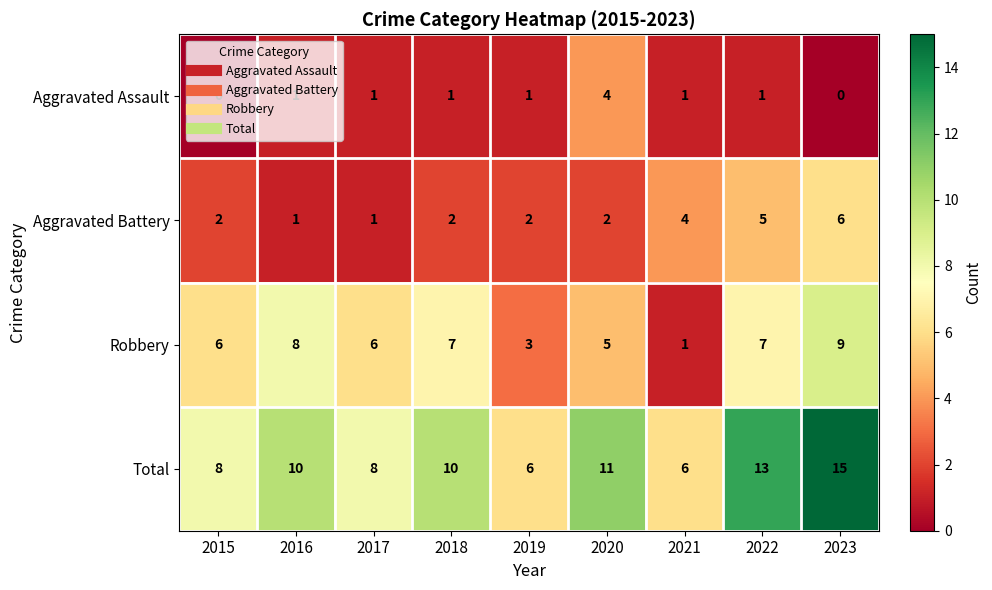

Rank the series by their average value, from highest to lowest.

Total, Robbery, Aggravated Battery, Aggravated Assault